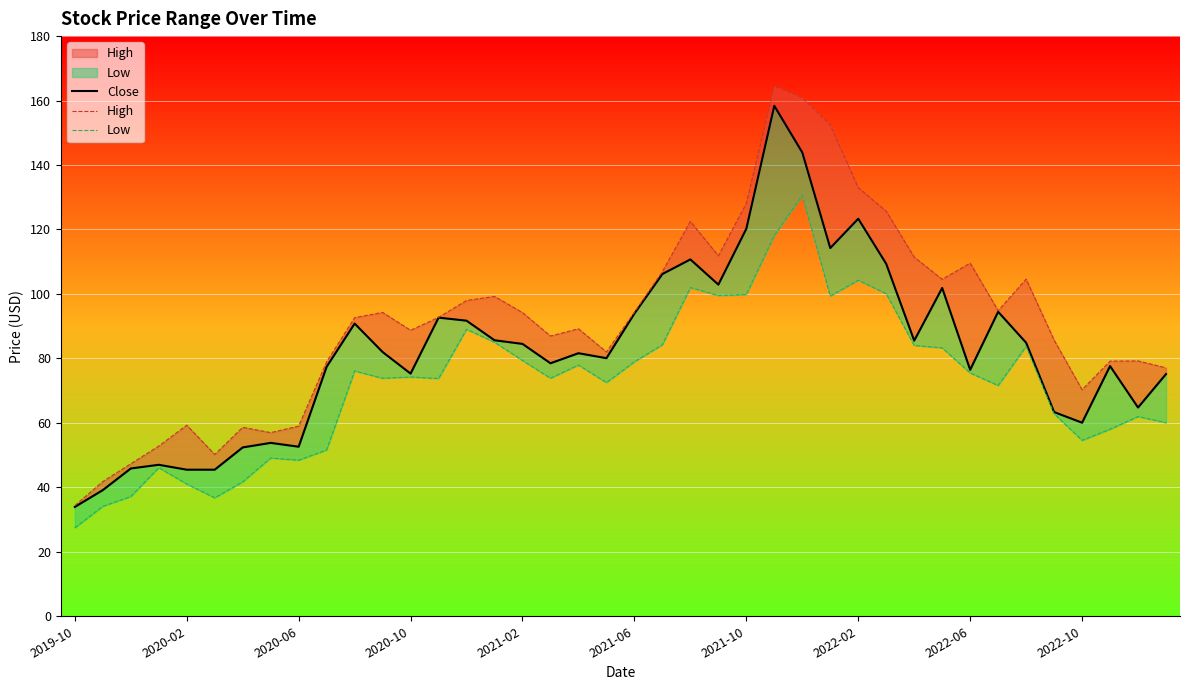

Where does the Low series first go above 74?

10